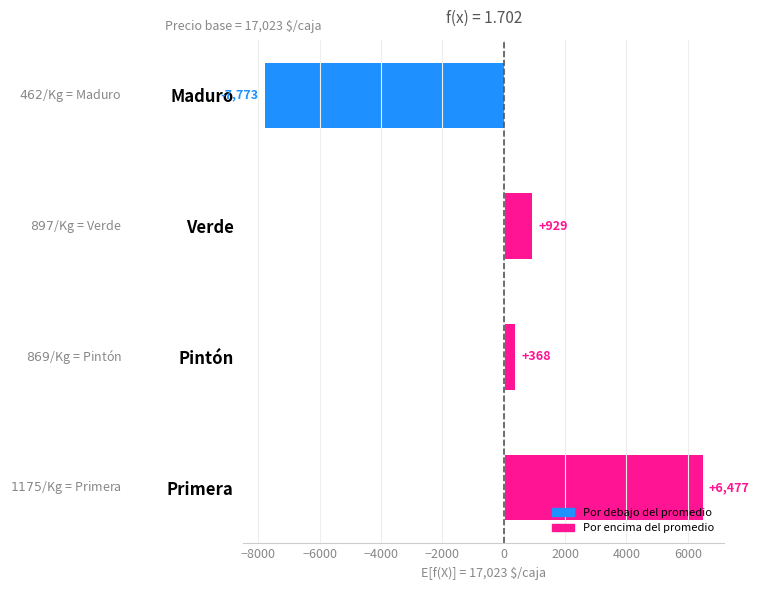

Reading top to bottom, extract all data points from this chart.

-7773	929	368	6477